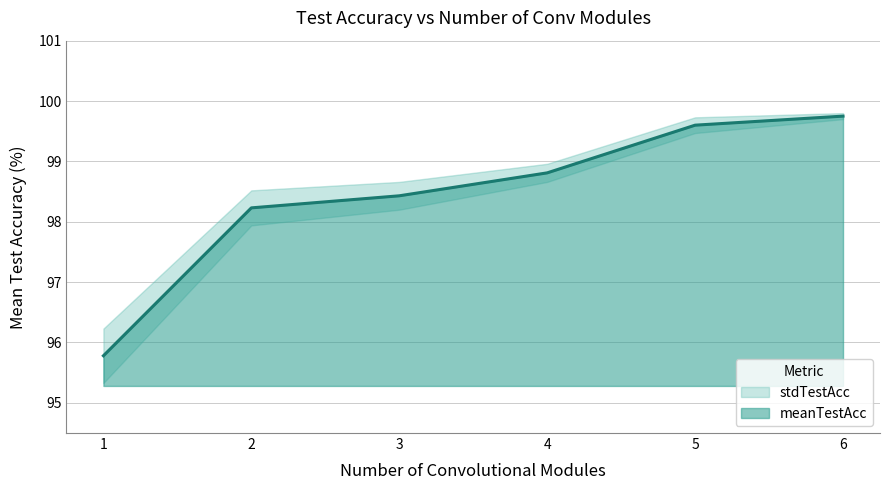

Reading right to left, what are all the values shown in this chart?

99.8	99.6	98.8	98.4	98.2	95.8